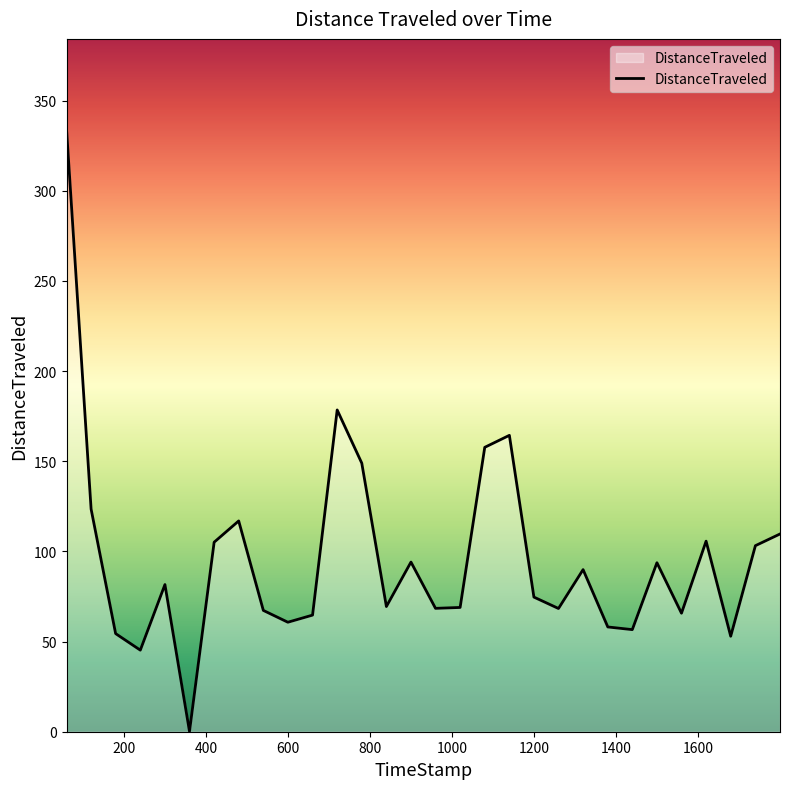

How many interior local valleys (lower than both neighbors) does the data have?

9